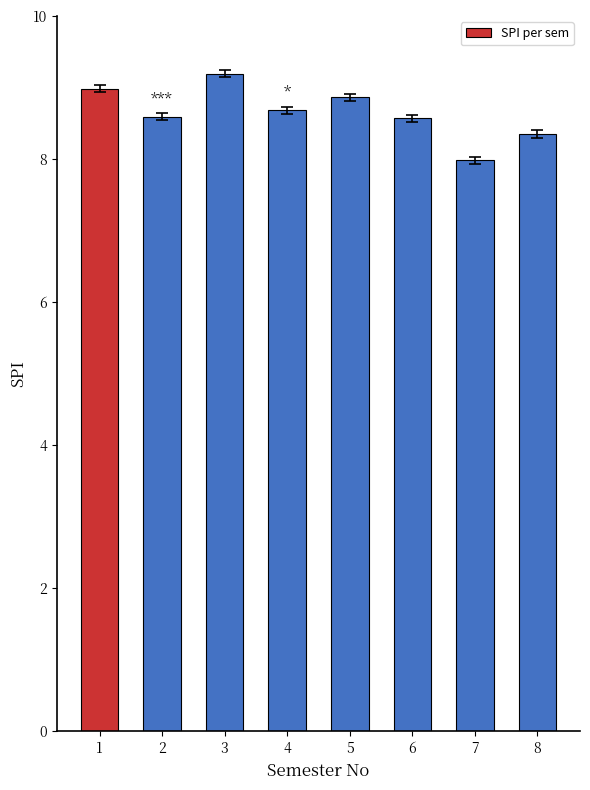

What is the change in value from 3 to 5?

-0.3